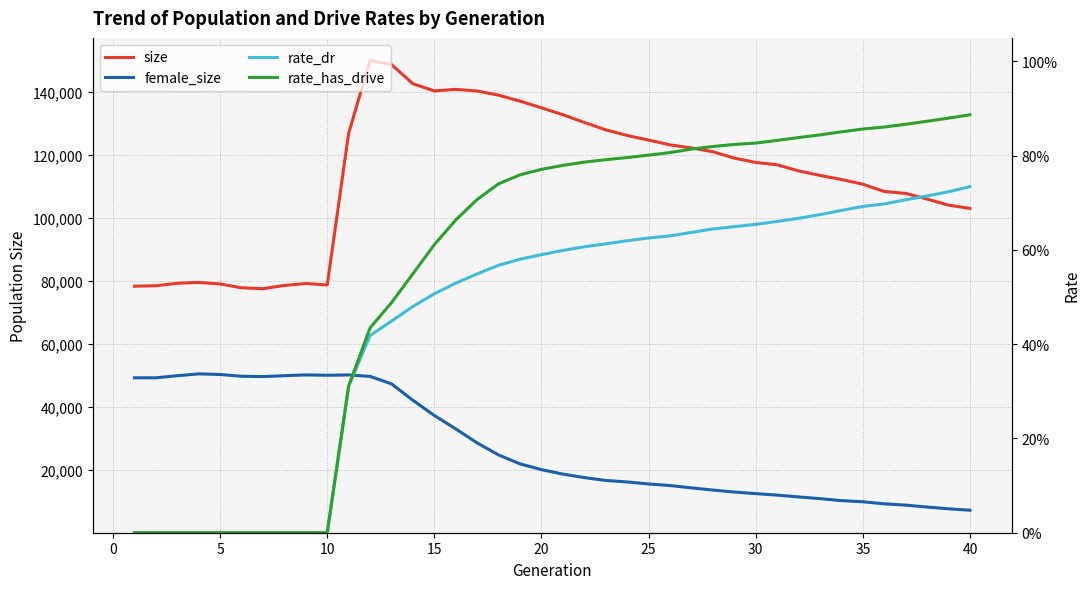

True or false: rate_has_drive and size cross at least once.

False